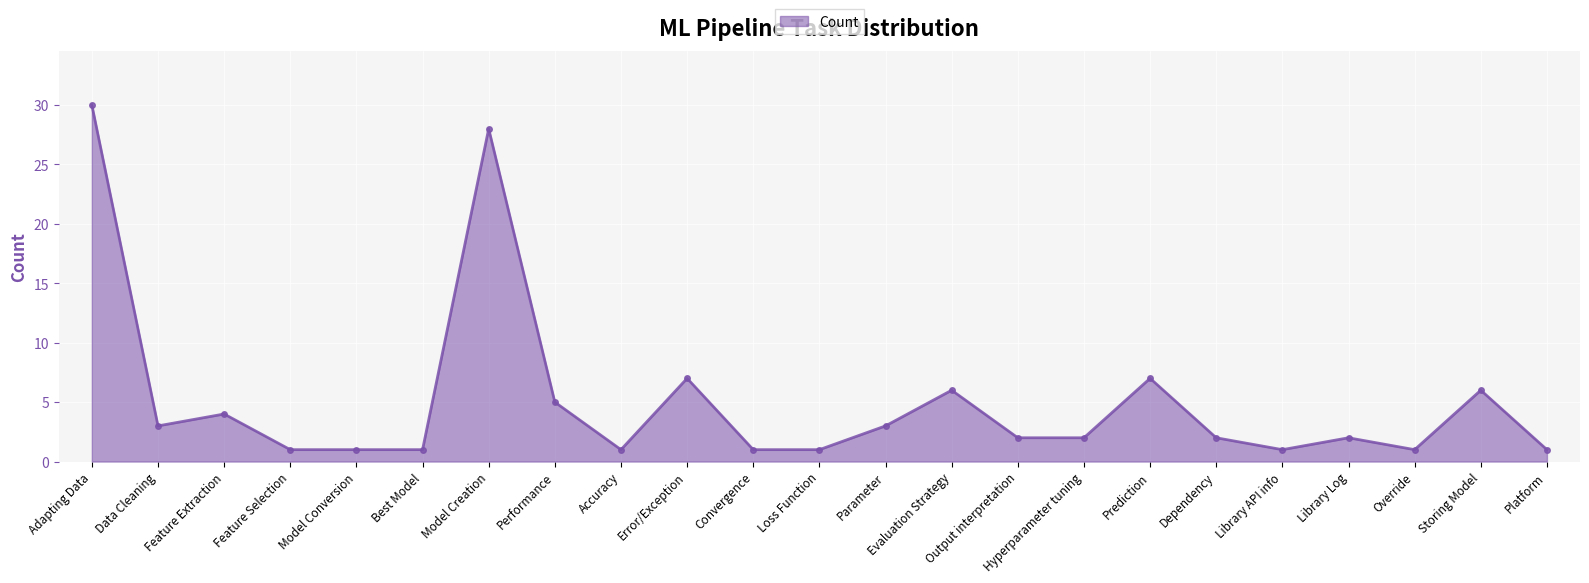

Where does the data first go above 2?

Adapting Data